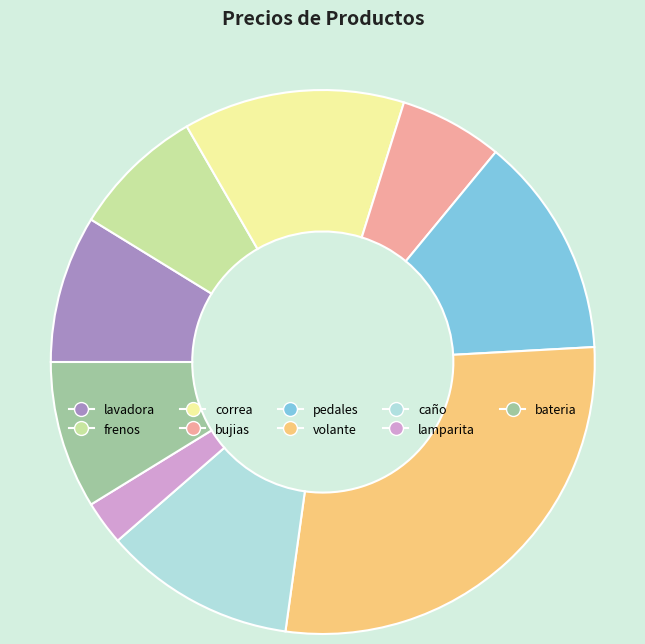

Combined, do pedales and lamparita account for over 50%?

No